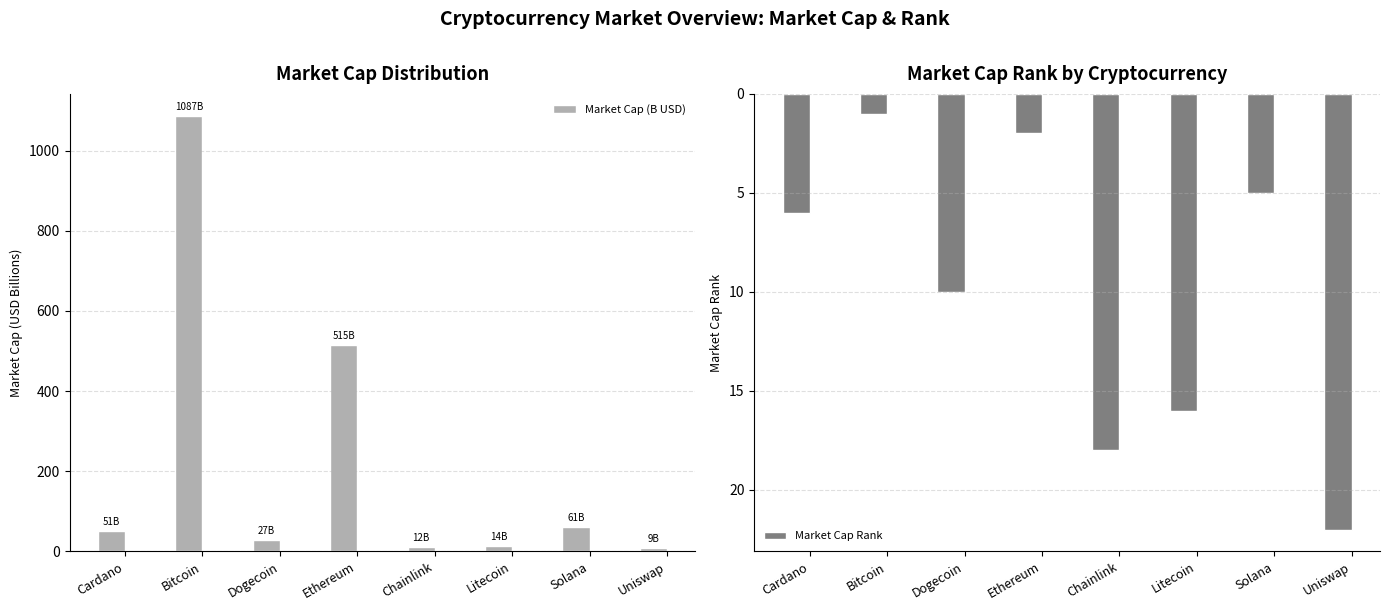

Rank the series by their average value, from highest to lowest.

Market Cap (B USD), Market Cap Rank